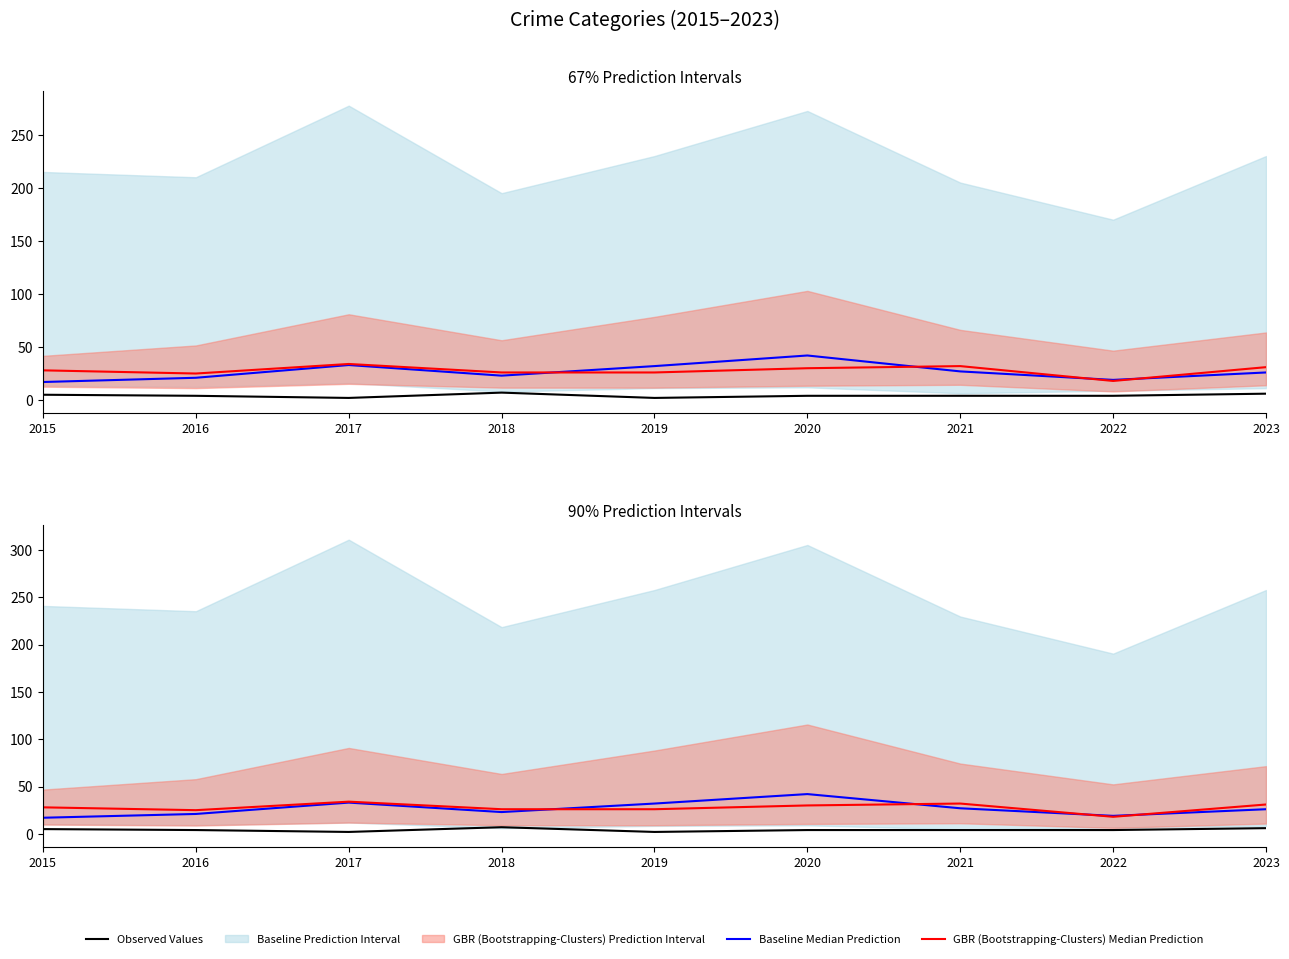

Between 2021 and 2020, which is larger?

2020